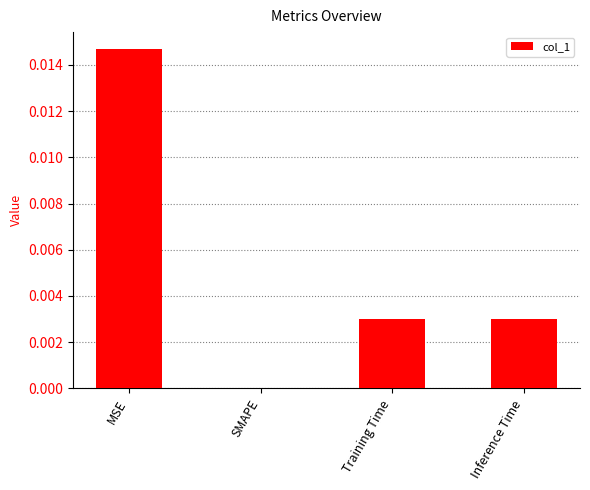

At which category does the chart reach its peak across all series?

MSE